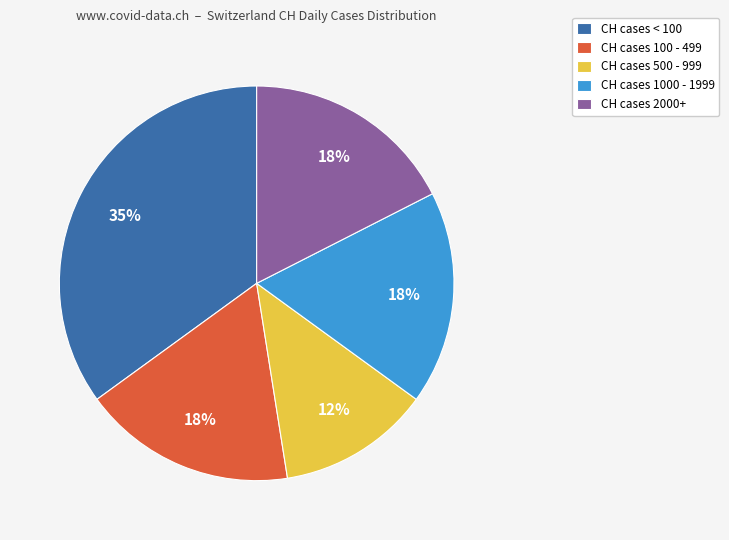

What percentage is the CH cases < 100 slice, to the nearest percent?

35%